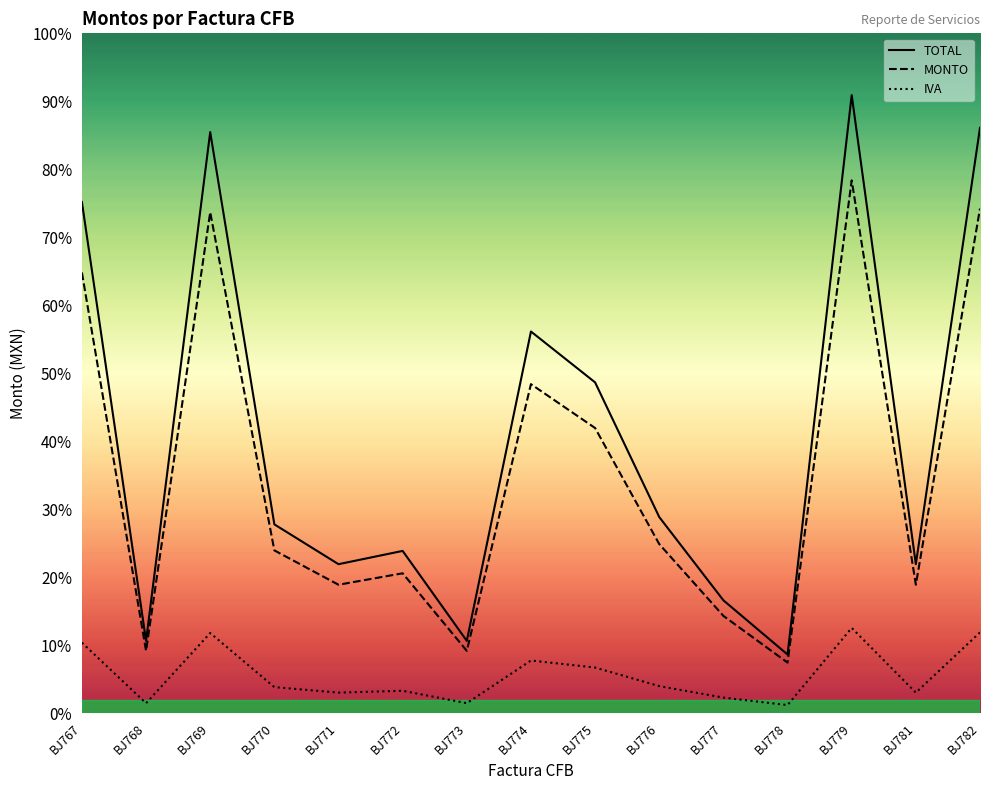

Between BJ775 and BJ772, which is larger?

BJ775